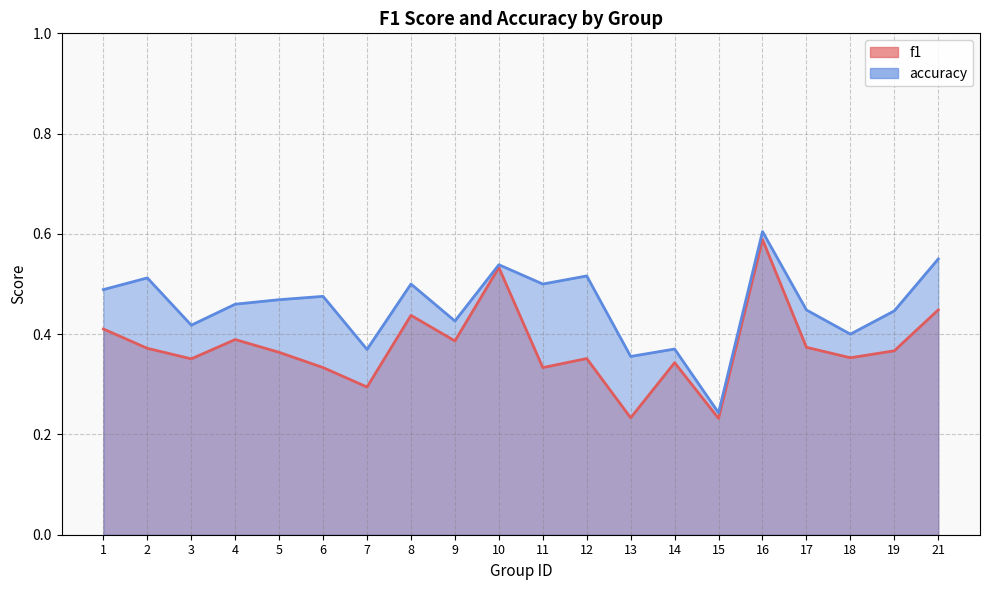

What is the smallest value displayed?

0.2